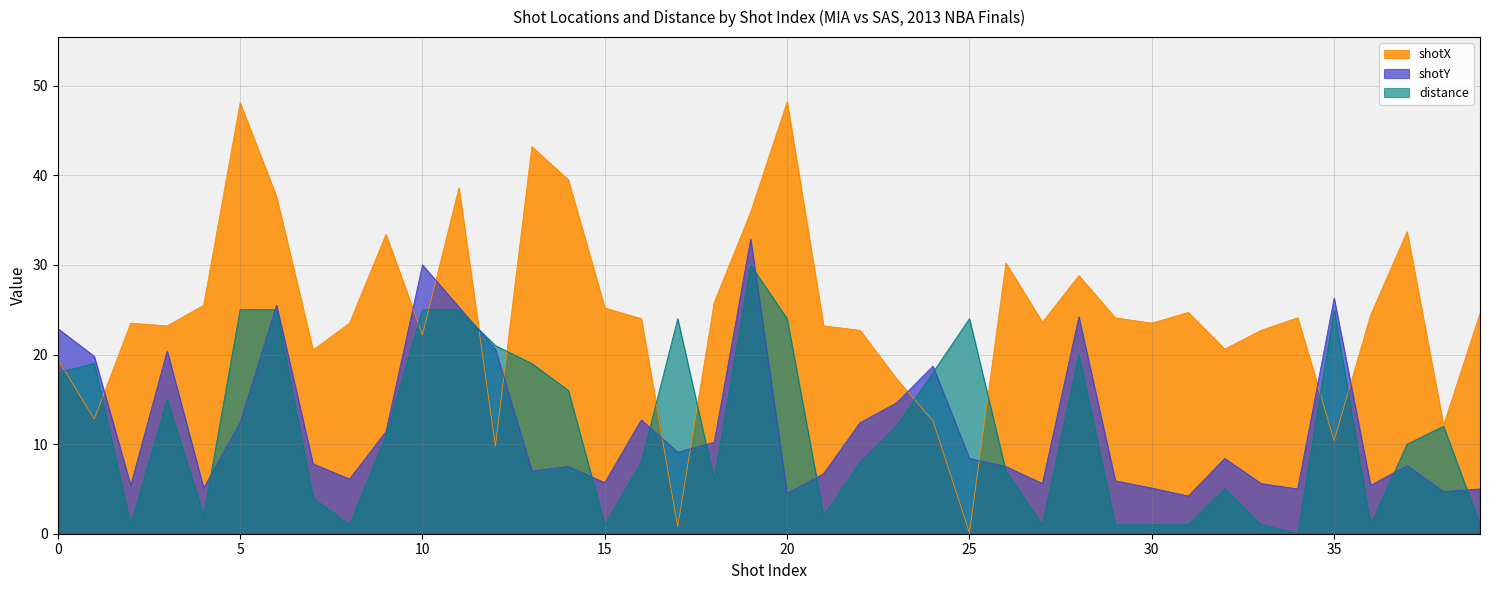

Which category has the highest value in the distance series?

19